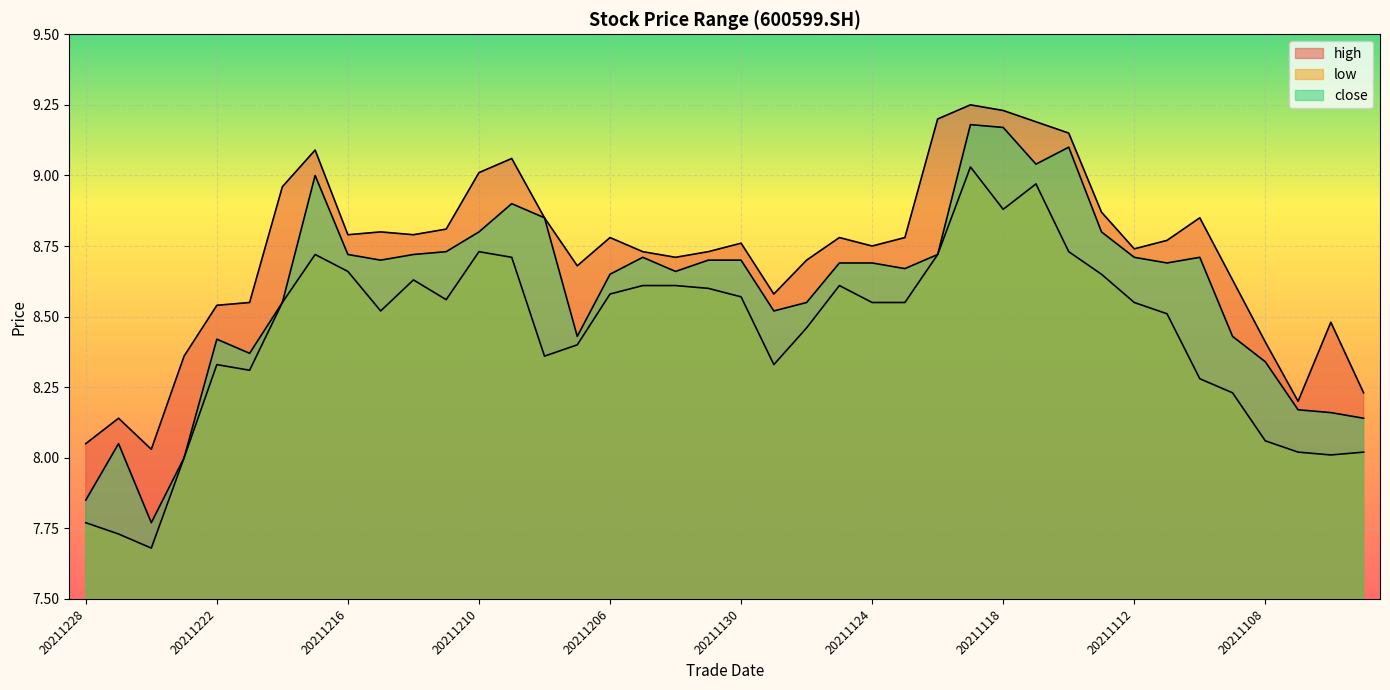

The high series shows 4.3 at 20211117. True or false?

False